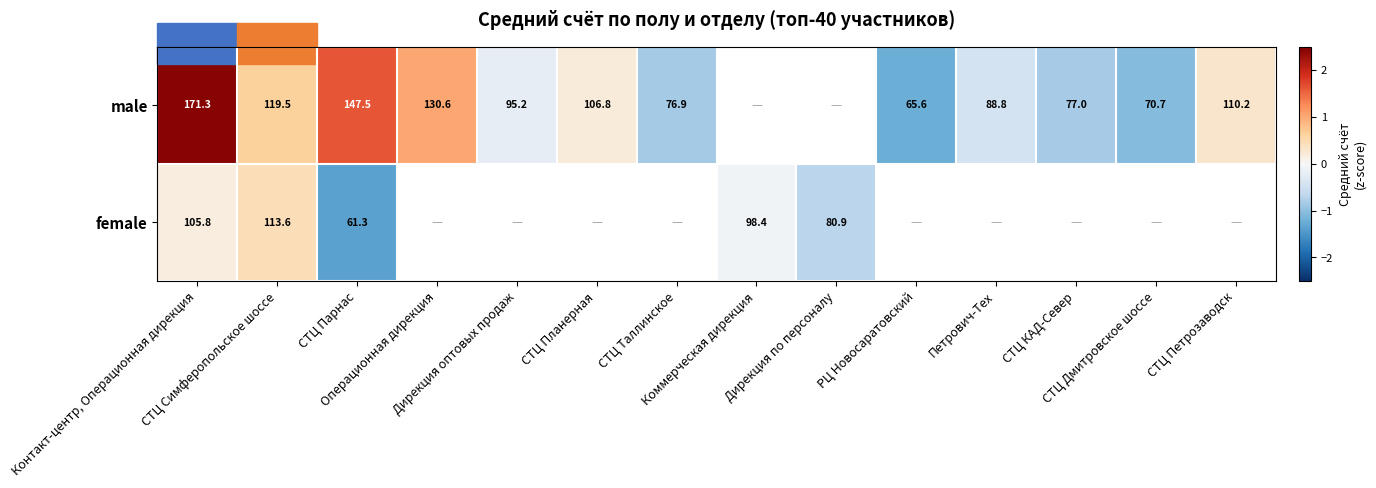

Count the number of categories in the chart.

14